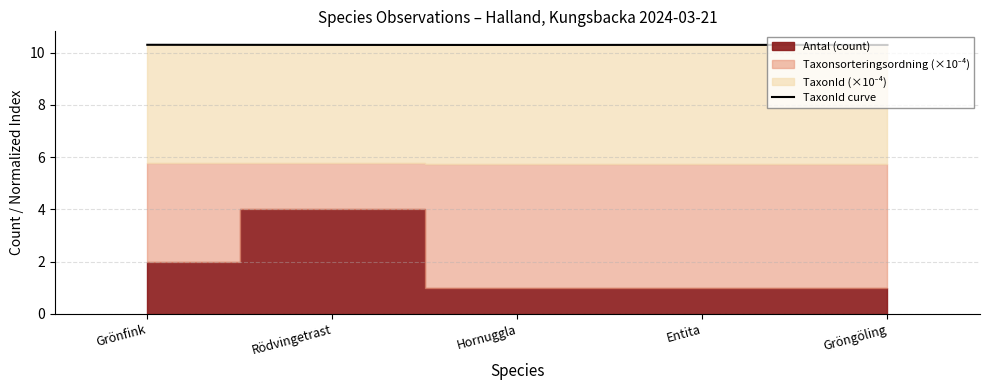

What position from the right is Hornuggla?

3